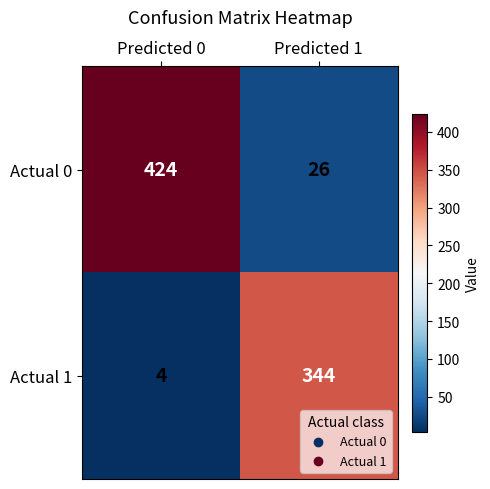

What value does the Actual 1 series have at Predicted 1, to the nearest 50?

350